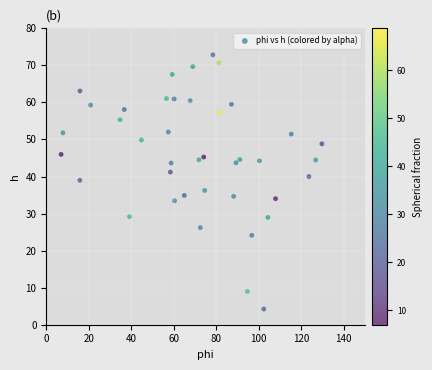

What is the range of Y values (max minus min)?

68.6